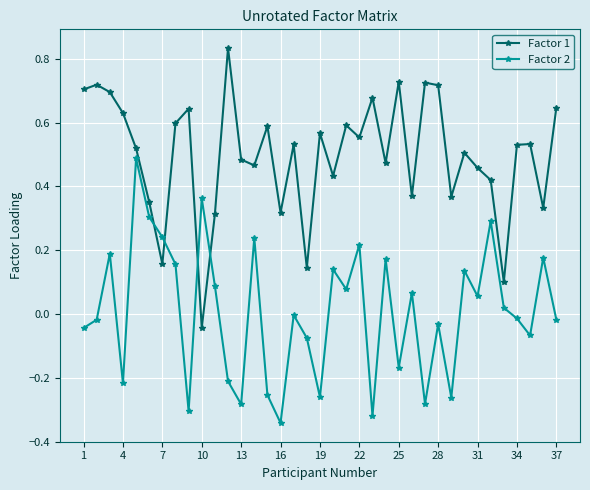

How many intersections are there between Factor 2 and Factor 1?

4